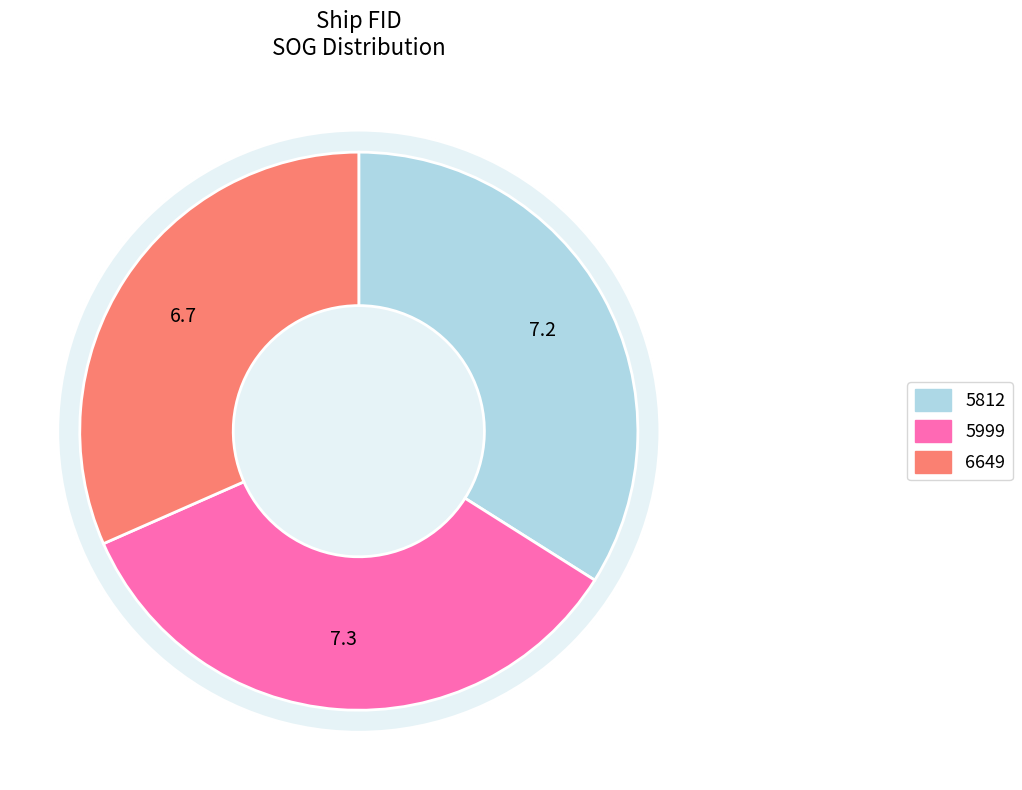

Is the sum of 5999 and 5812 greater than half?

Yes